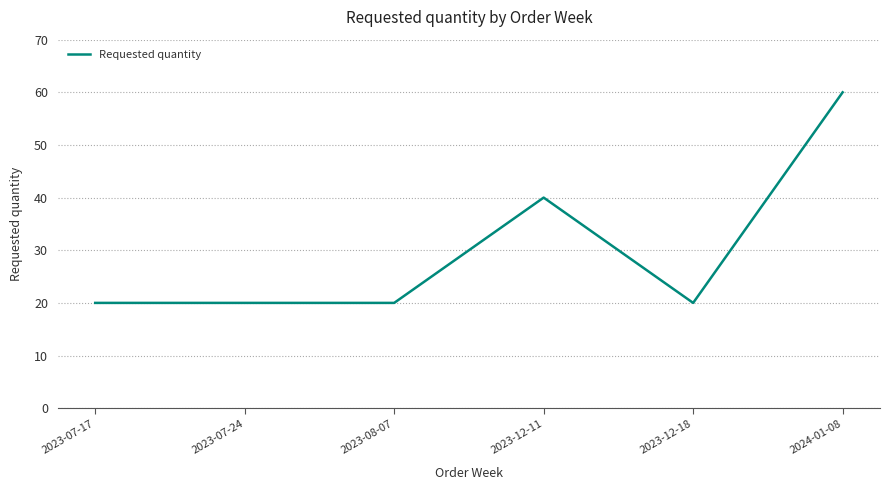

What is the maximum value shown in the chart?

60